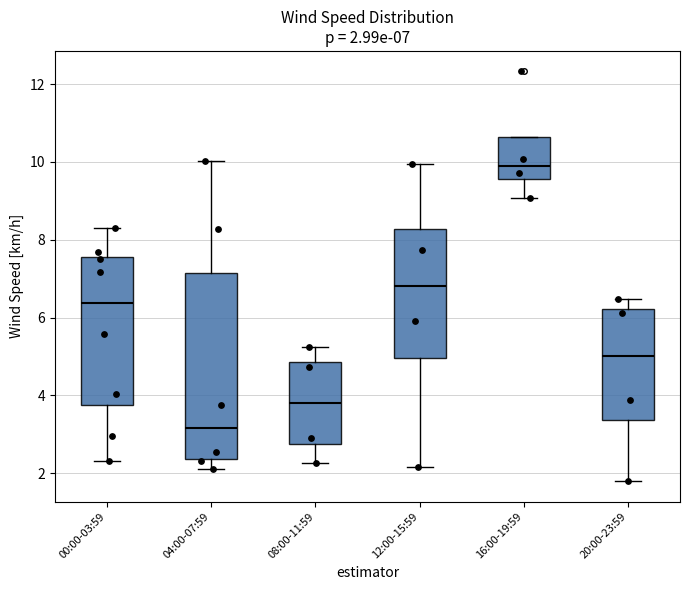

Which box has the highest median line?

16:00-19:59